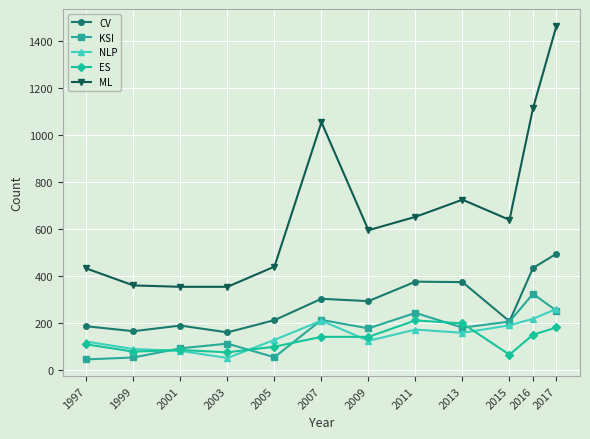

What is the difference between the second highest and second lowest values in the KSI series?

199